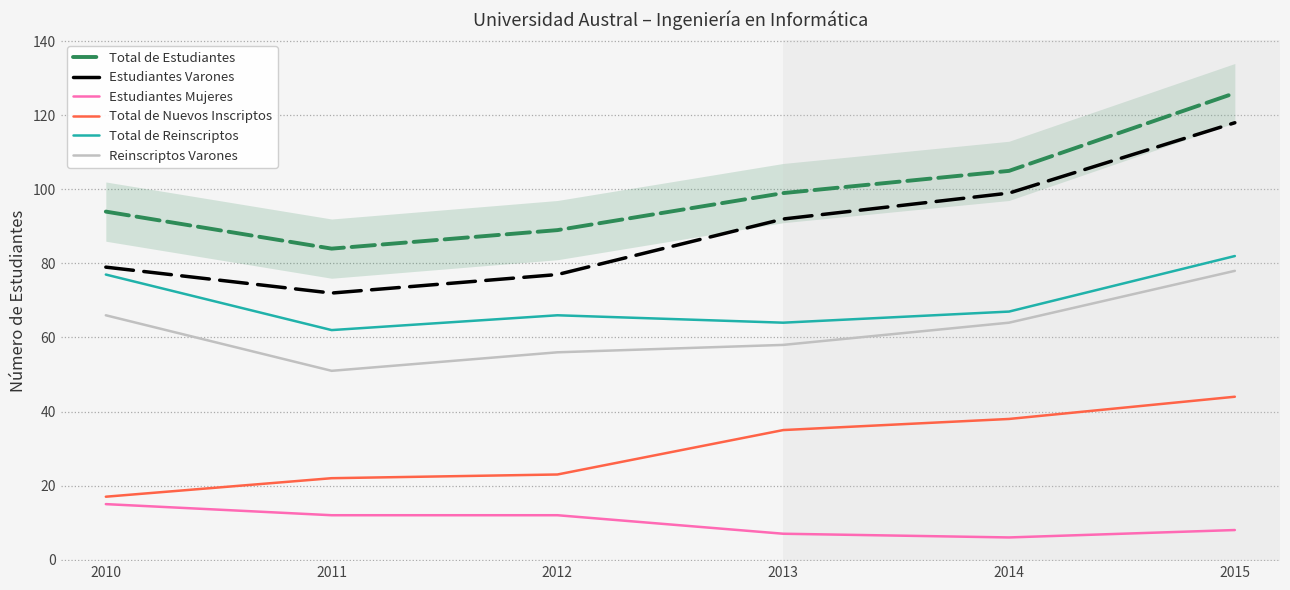

At which label does Estudiantes Mujeres first exceed 12?

2010